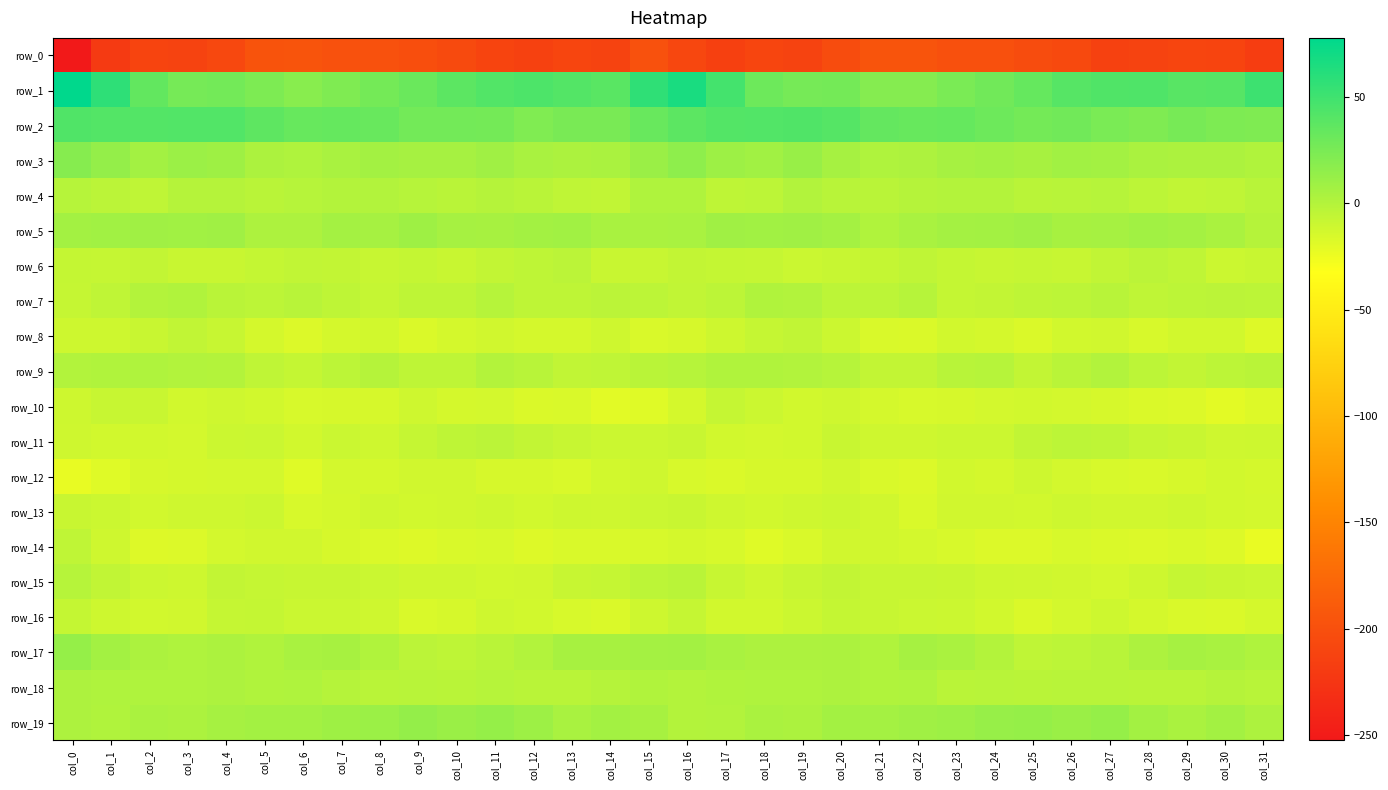

List the series in order of their peak value, highest first.

row_1, row_2, row_3, row_19, row_17, row_5, row_18, row_4, row_9, row_7, row_15, row_6, row_11, row_14, row_8, row_16, row_10, row_13, row_12, row_0